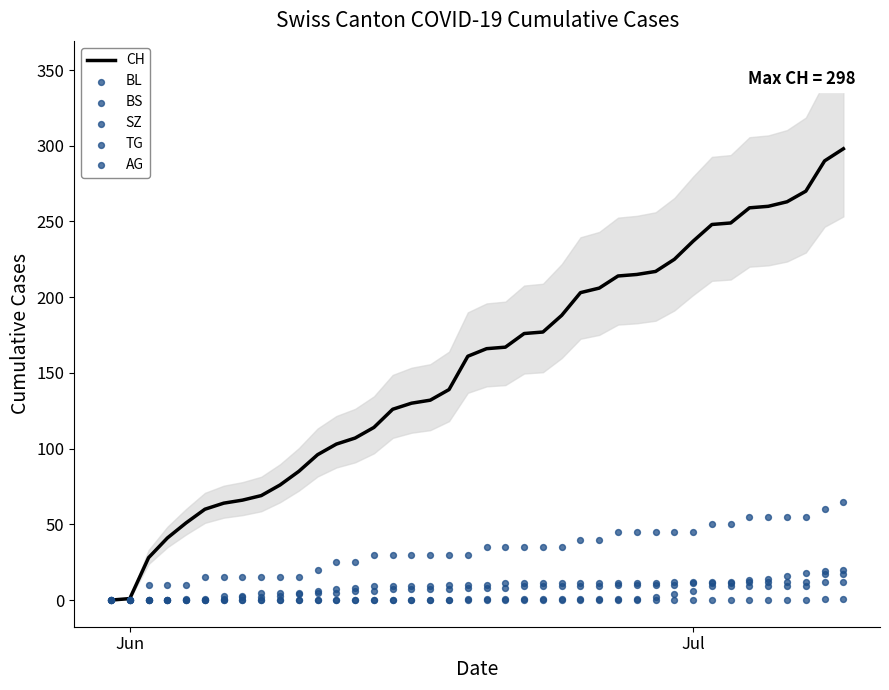

Is the value of CH at 30 greater than the value of TG at 26?

Yes